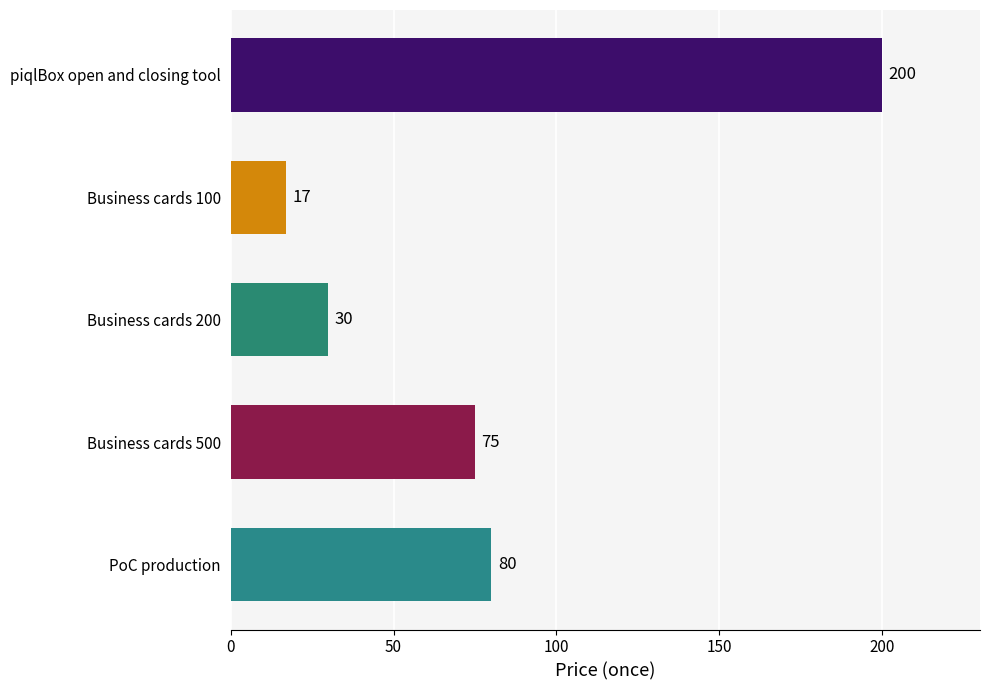

True or false: the data shows 28 at Business cards 500.

False